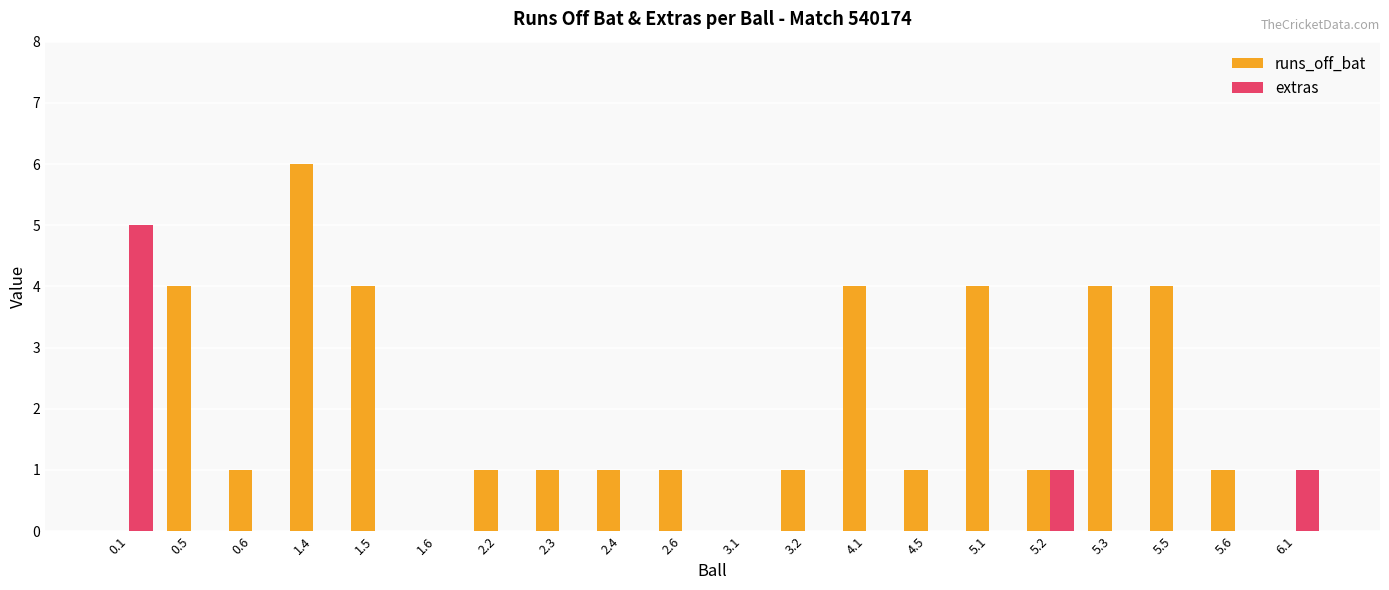

What is the average value of the runs_off_bat series?

2